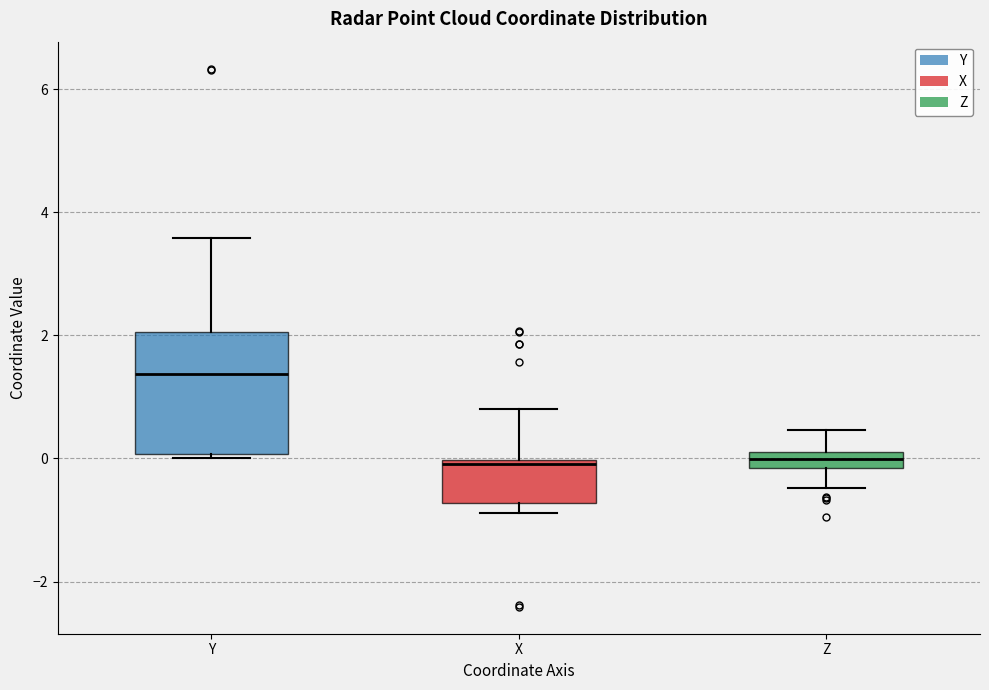

Which box is the tallest, from its lower edge to its upper edge?

Y